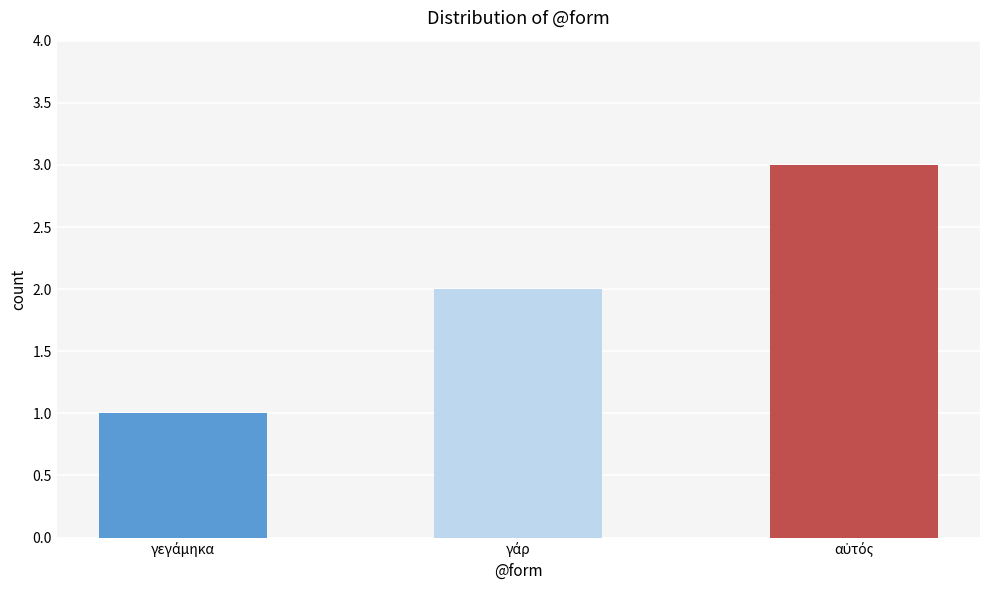

What is the sum of all values?

6